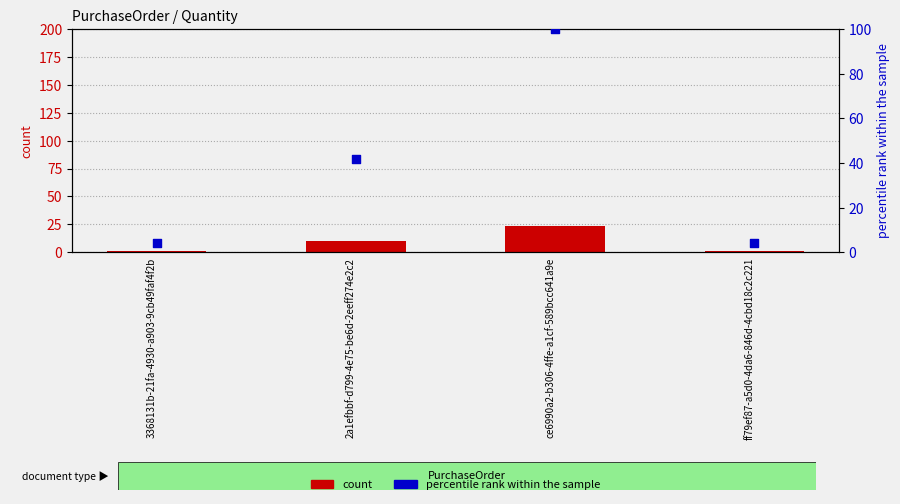

Is the value of percentile rank within the sample at 2a1efbbf-d799-4e75-be6d-2eeff274e2c2 greater than the value of count at 3368131b-21fa-4930-a903-9cb49faf4f2b?

Yes